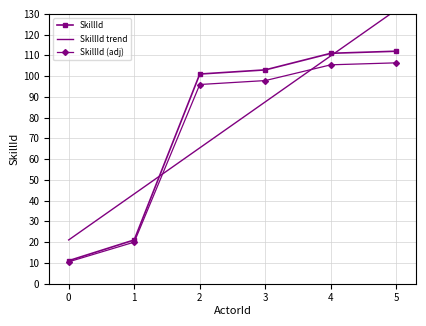

Reading left to right, transcribe all the data shown in this chart.

11	21	101	103	111	112